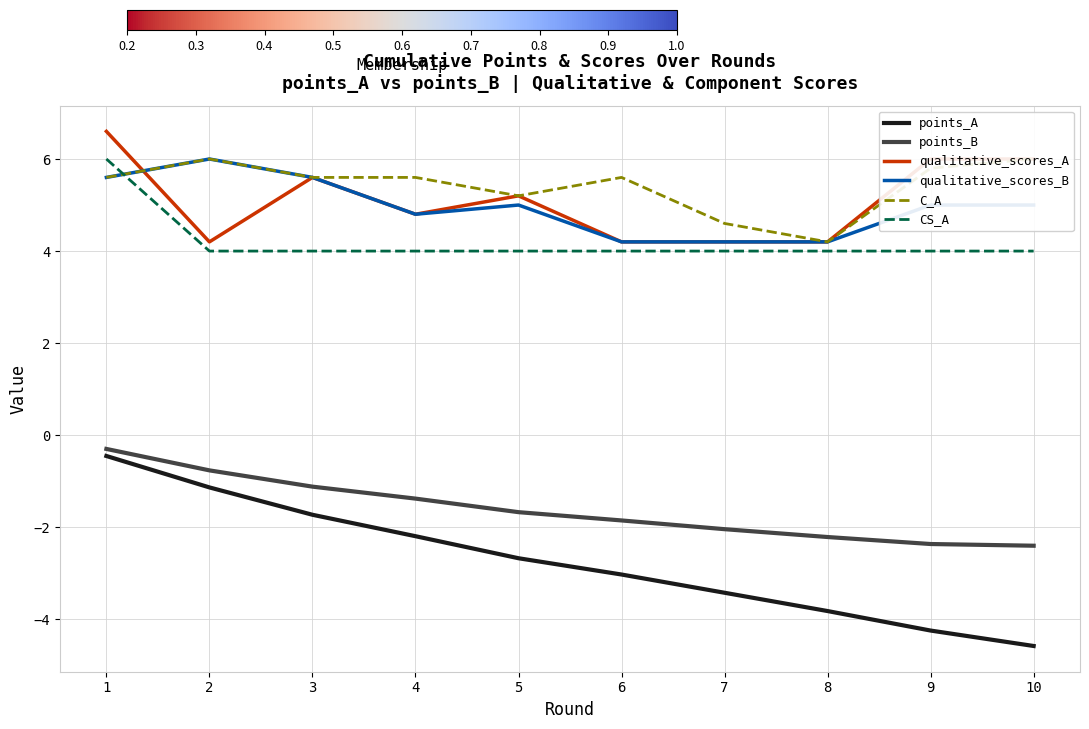

Which series has the largest total across all categories?

C_A